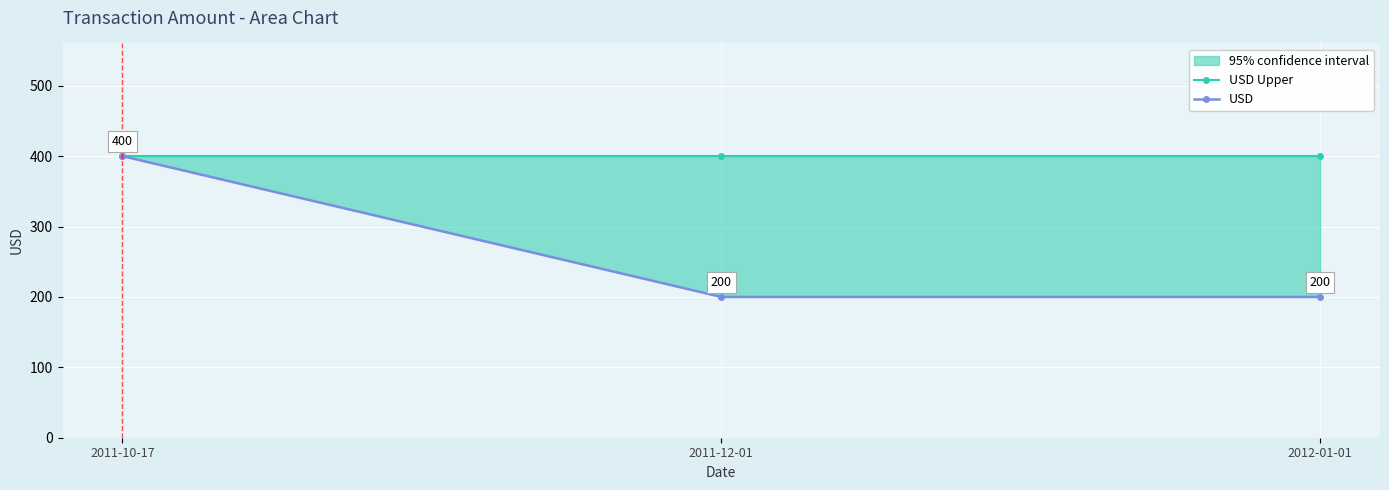

At which label is USD Upper closest to 400?

2011-10-17